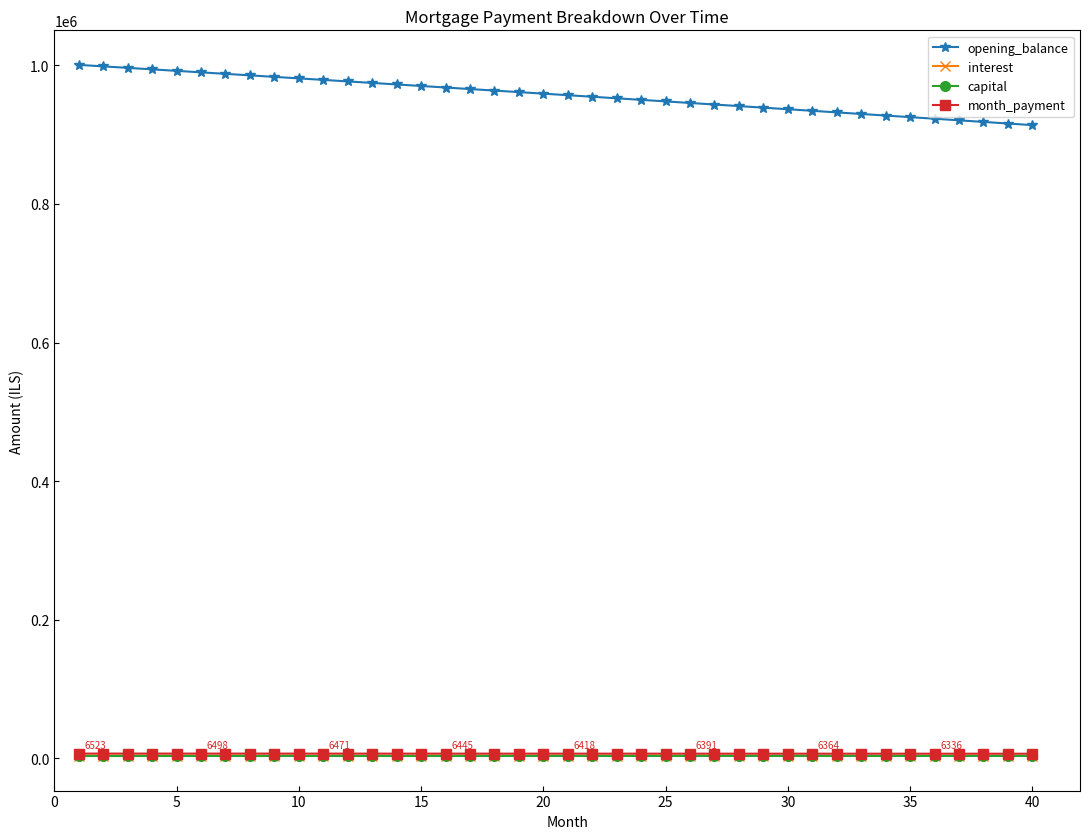

What is the average value of the month_payment series?

6420.1